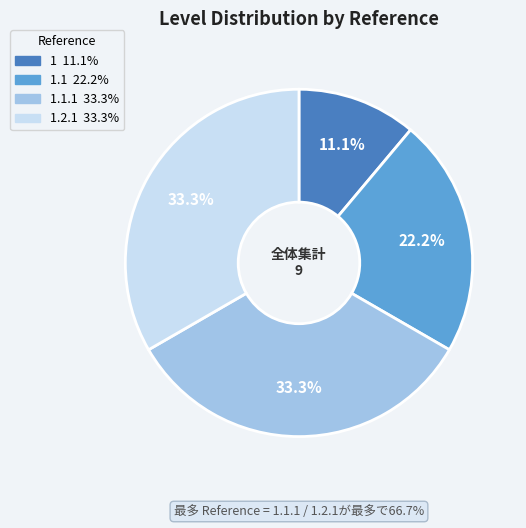

Does any single category account for the majority?

No